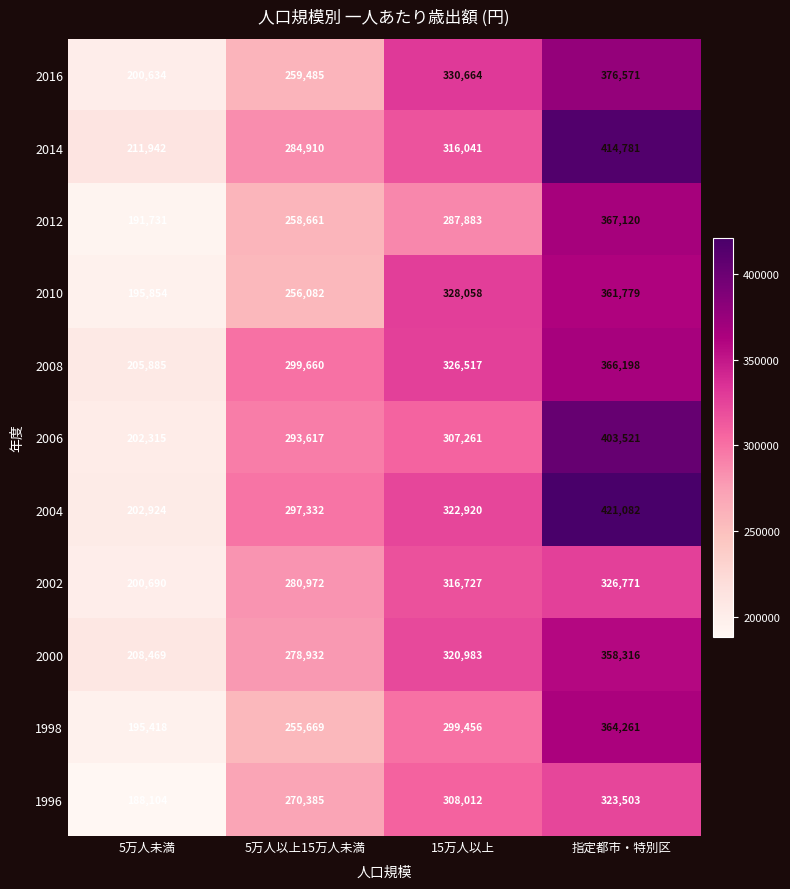

What is the sum of all 2006 values?

1206714